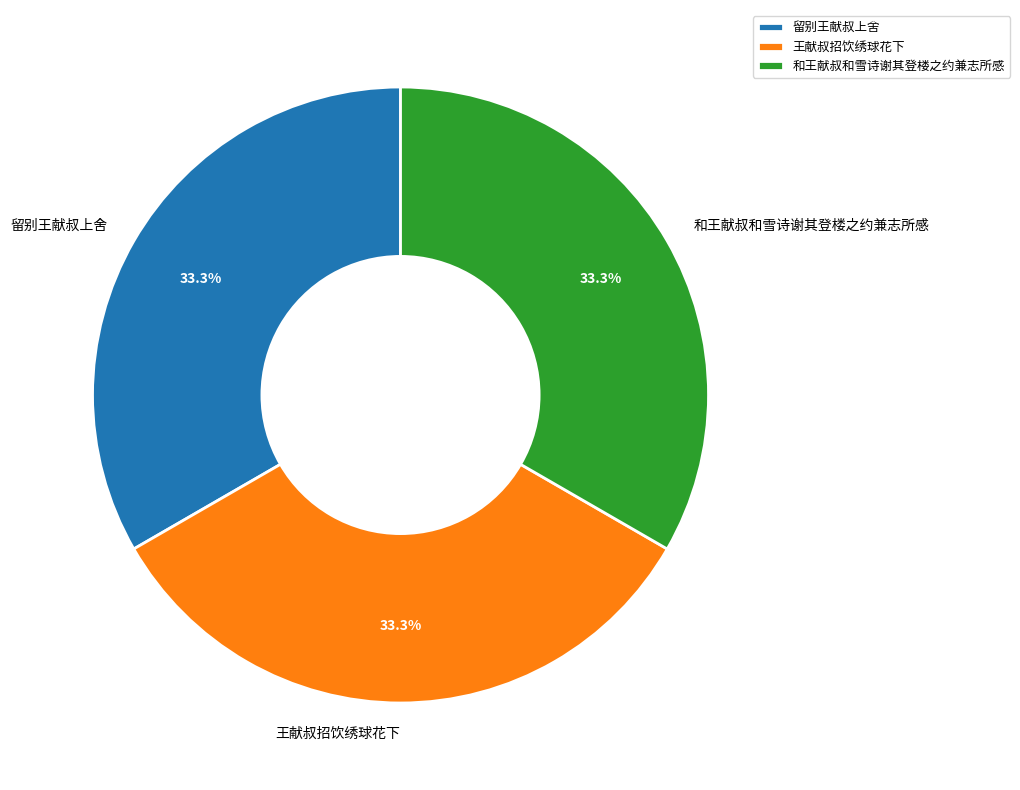

Combined, do 王献叔招饮绣球花下 and 和王献叔和雪诗谢其登楼之约兼志所感 account for over 50%?

Yes